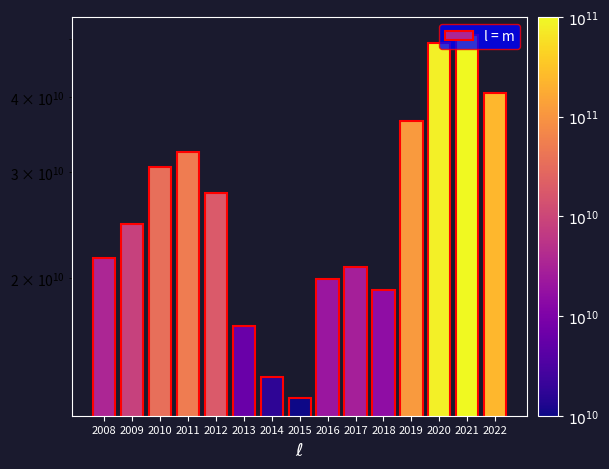

How many values exceed 24633970000?

7